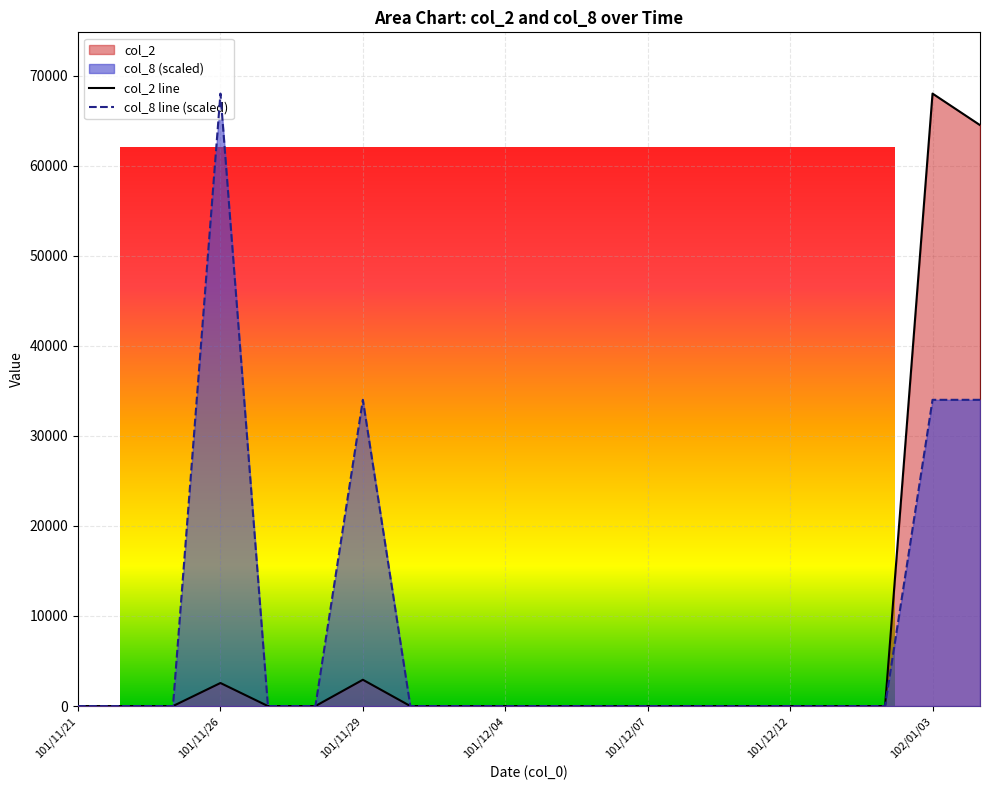

At 101/11/22, list the series in order from smallest to largest.

col_2, col_8